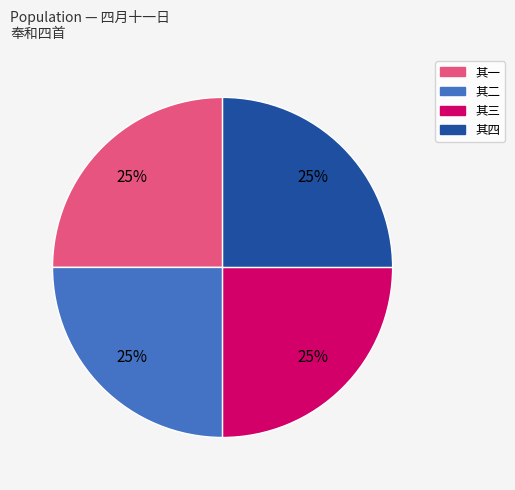

Approximately how many times larger is the value at 其四 compared to 其三?

1.0